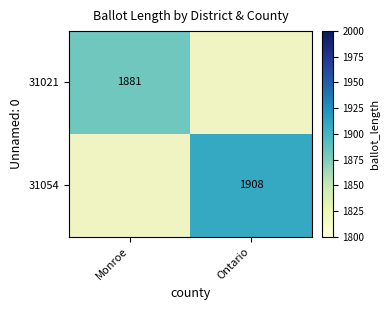

Is it true that 31021 equals 1881 at Monroe?

True